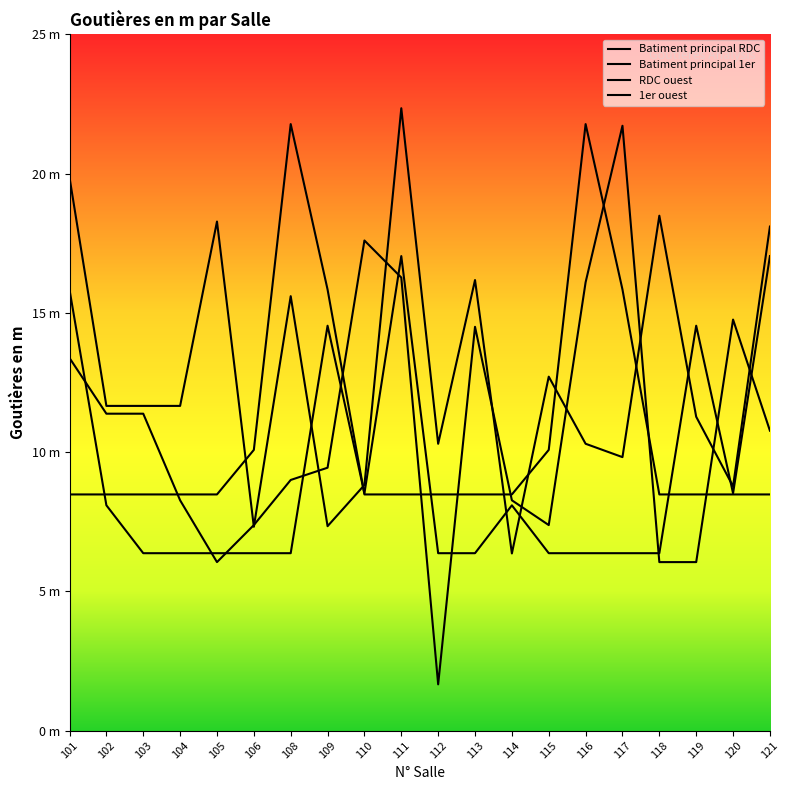

How many series are shown in this chart?

4